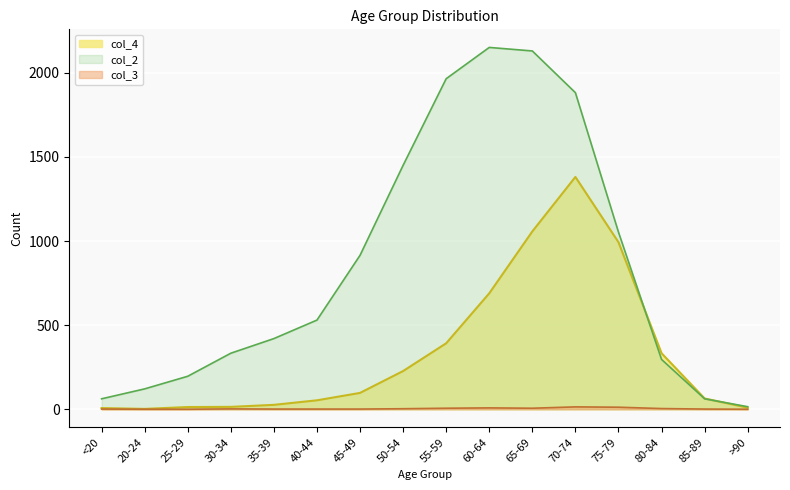

What is the difference between the highest and lowest values at 50-54?

1447